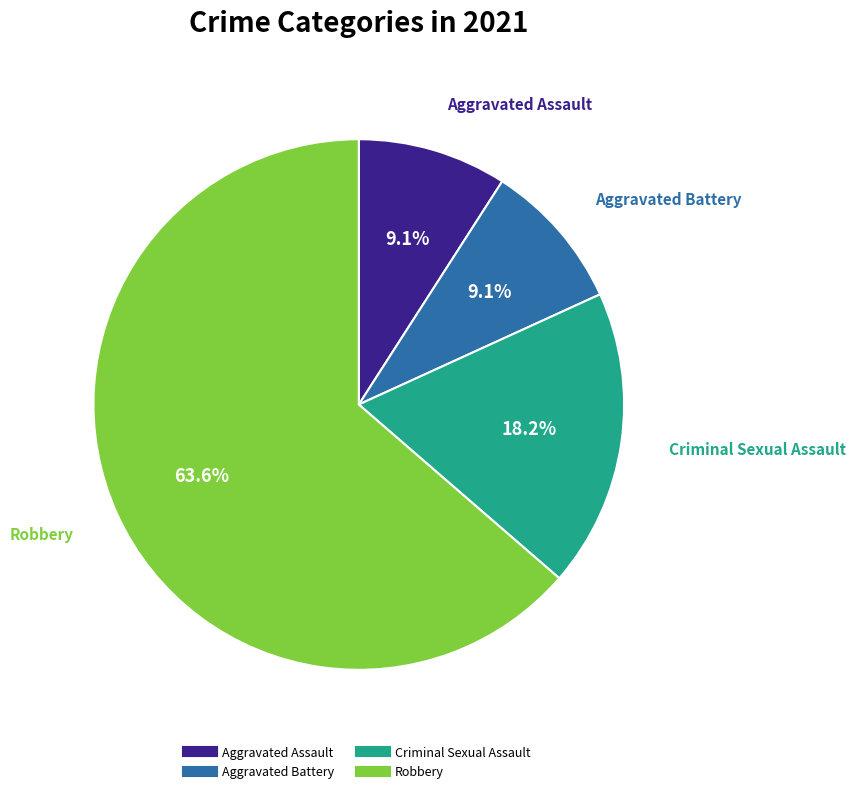

What is the largest slice in the pie chart?

Robbery